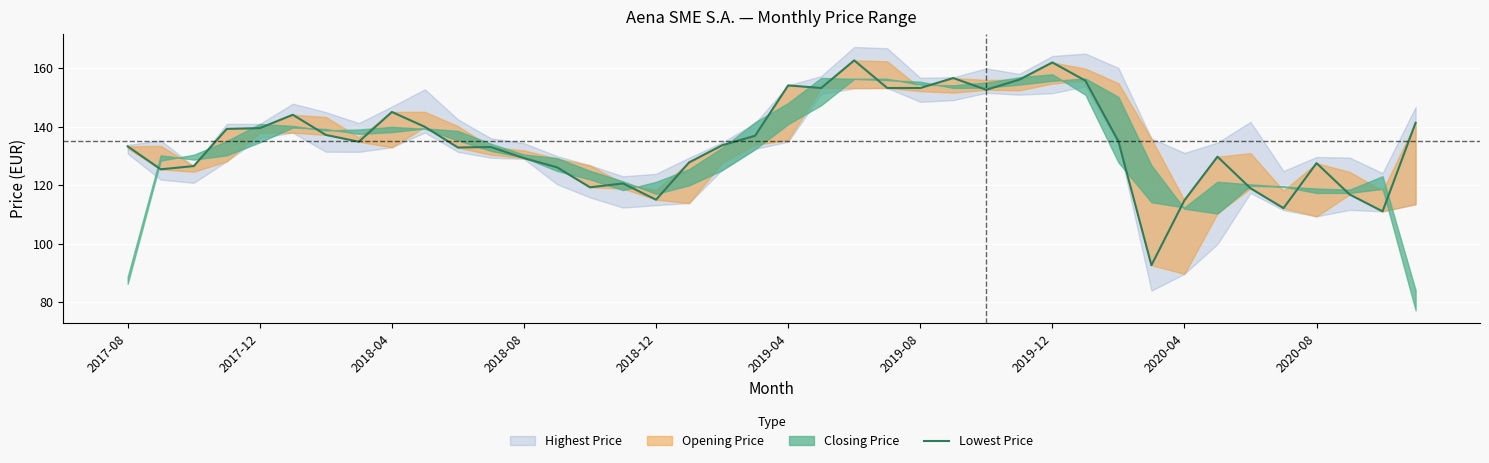

What is the difference between the maximum and minimum values?

70.0